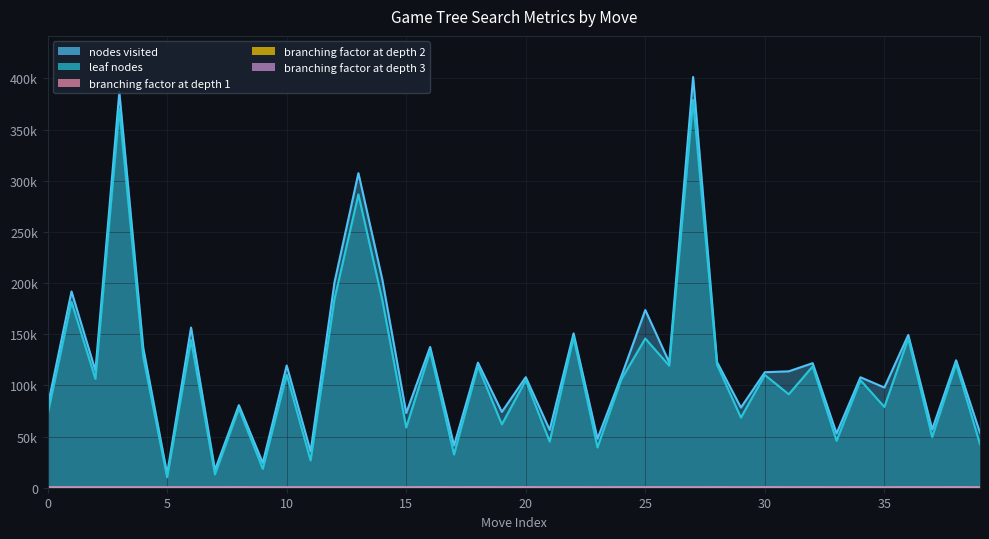

At how many categories does at least one series exceed 11456?

40